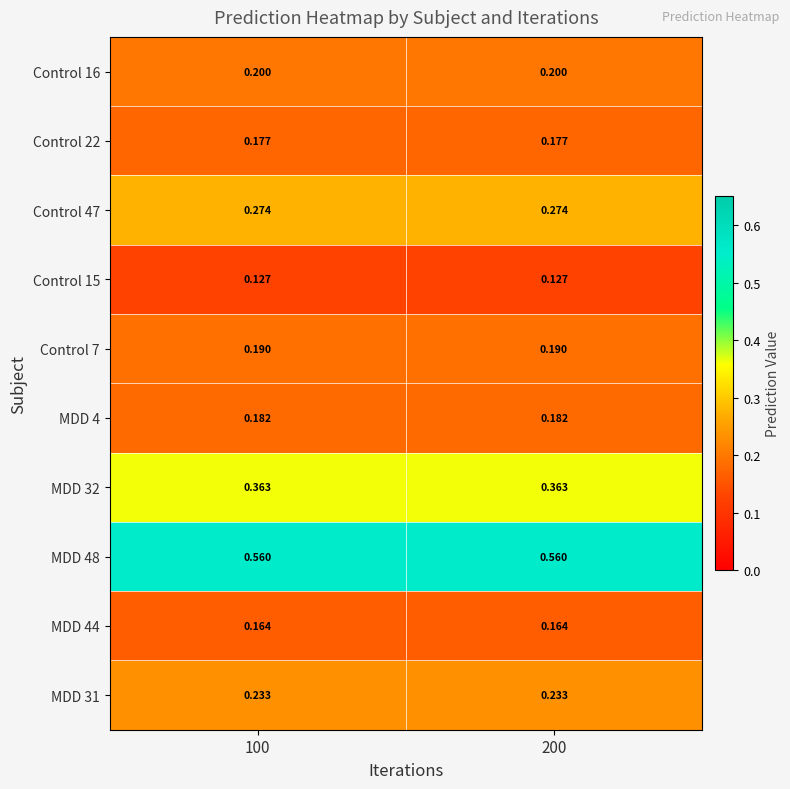

How many data points does each series have?

2